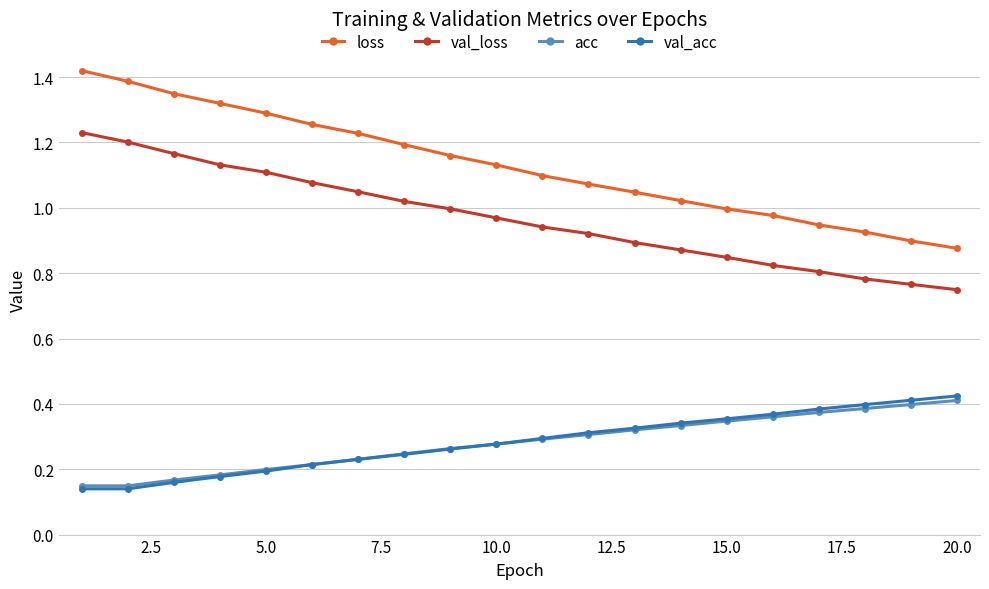

True or false: acc and loss cross at least once.

False